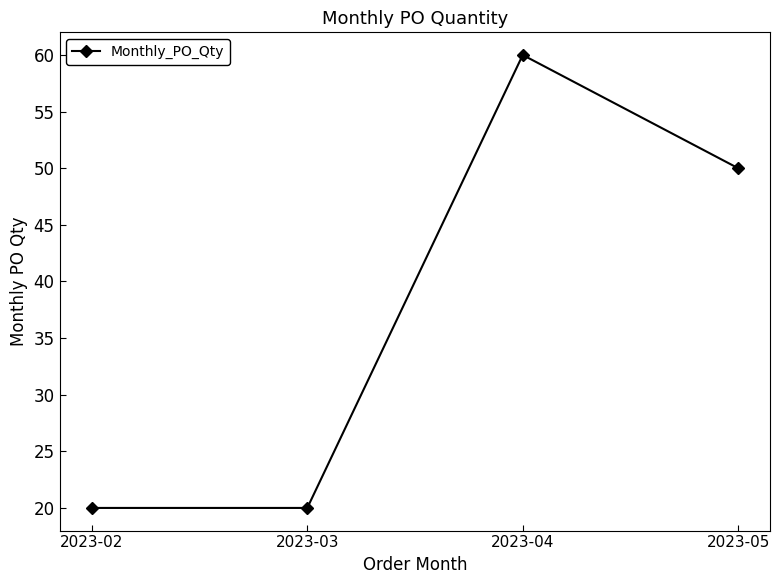

Reading left to right, transcribe all the data shown in this chart.

2023-02=20	2023-03=20	2023-04=60	2023-05=50